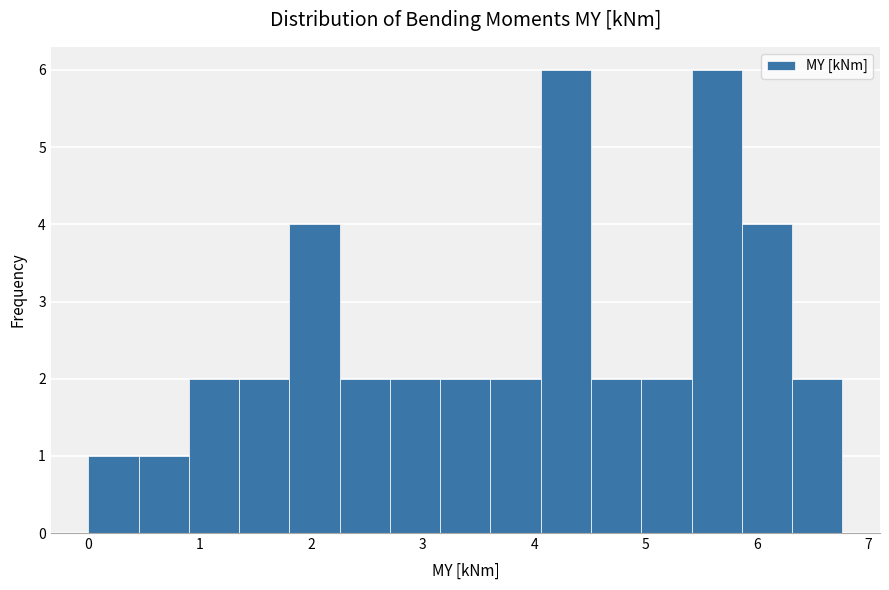

Reading left to right, transcribe this chart: for each bar, give the range it covers on the x-axis and its height. Neither the bar edges nor the heights are printed on the chart, so give them approximately, as read against the axes.

0.0 to 0.5: 1
0.5 to 0.9: 1
0.9 to 1.4: 2
1.4 to 1.8: 2
1.8 to 2.3: 4
2.3 to 2.7: 2
2.7 to 3.2: 2
3.2 to 3.6: 2
3.6 to 4.1: 2
4.1 to 4.5: 6
4.5 to 5.0: 2
5.0 to 5.4: 2
5.4 to 5.9: 6
5.9 to 6.3: 4
6.3 to 6.8: 2